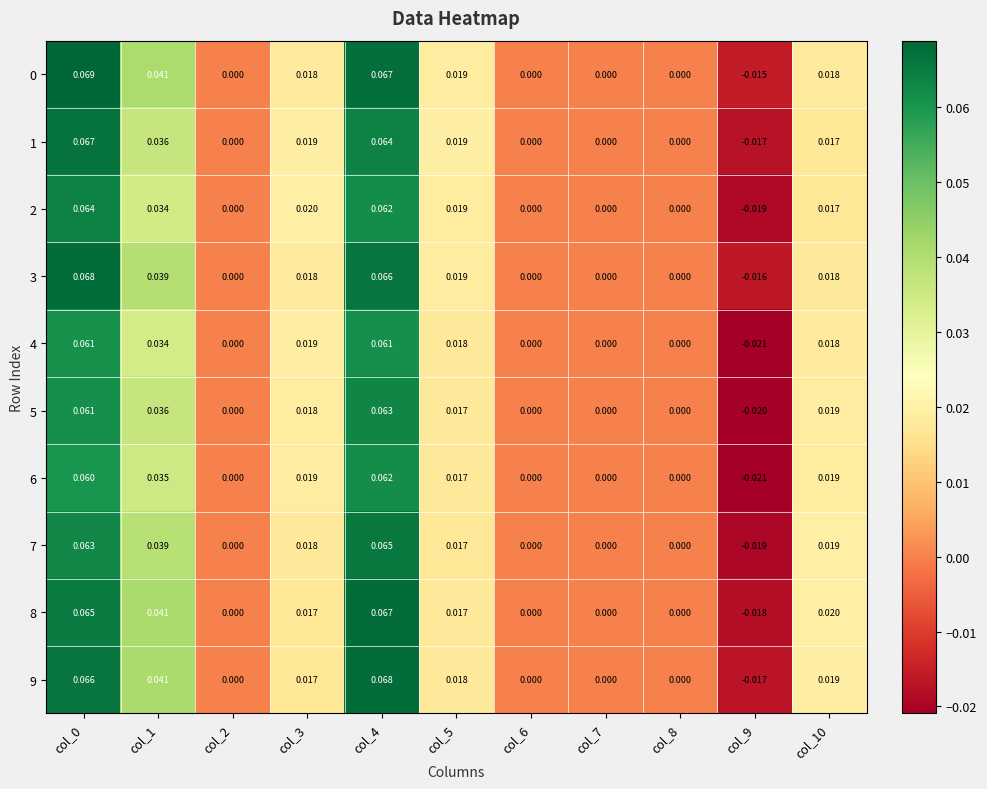

How many values in the 3 series are below 0?

1